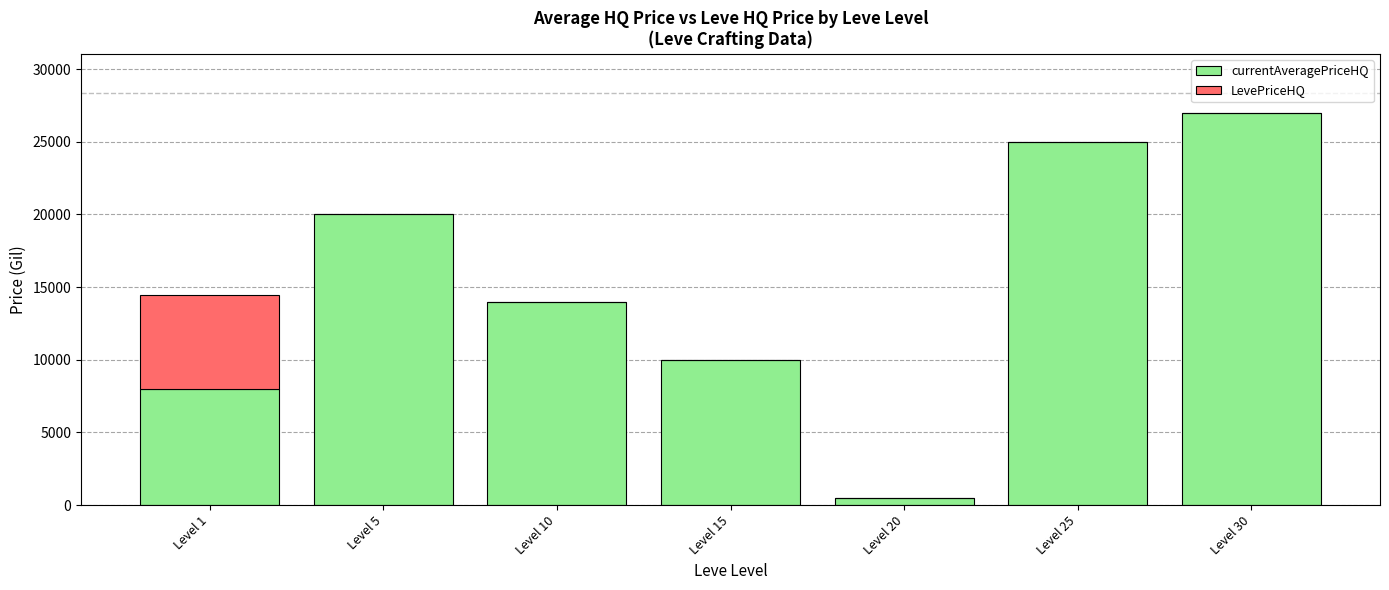

What is the total value across all series at Level 15?

10017.0